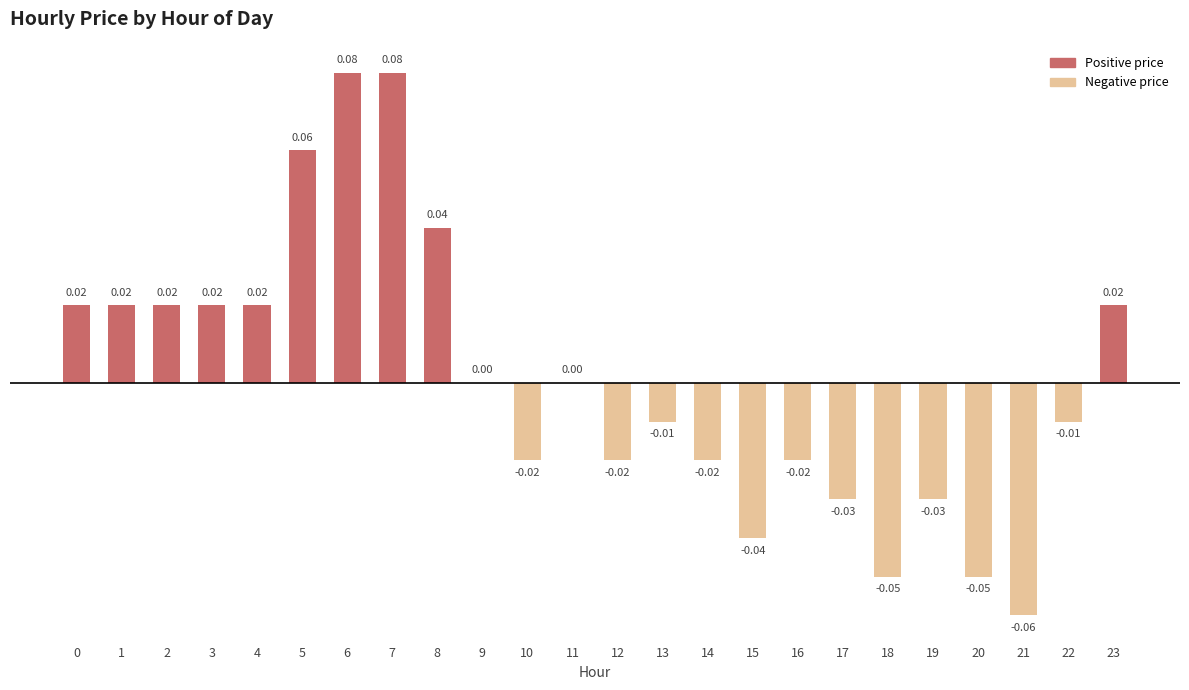

Which has a higher value, 21 or 23?

23